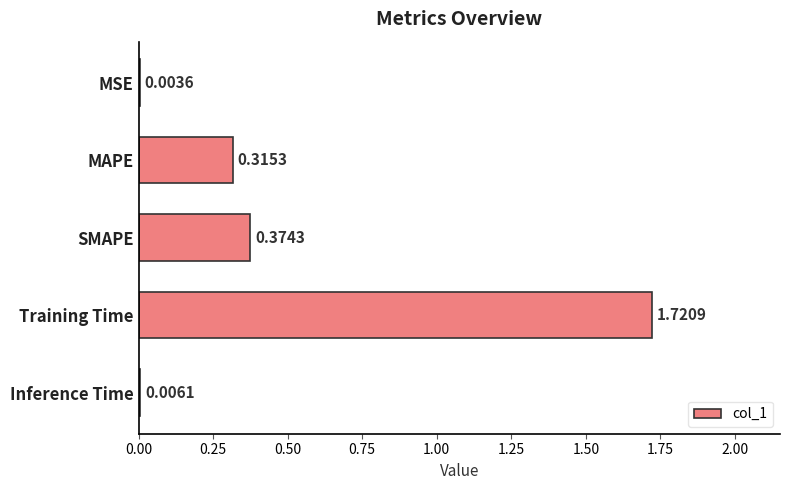

What is the sum of the values at SMAPE and Training Time?

2.1